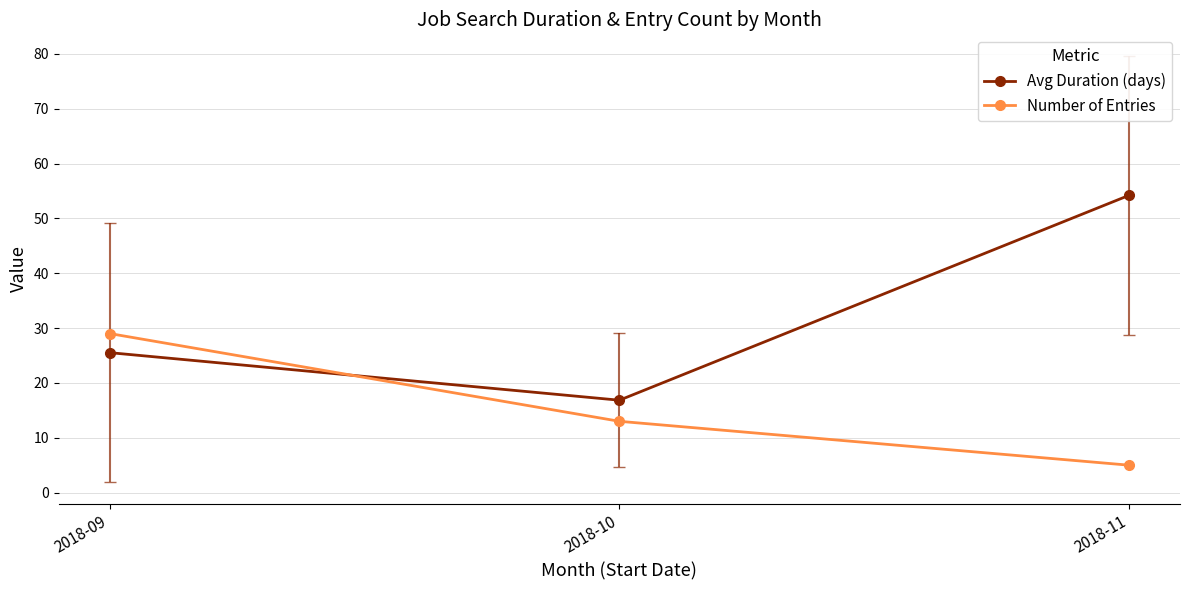

What is the sum of the Number of Entries values at 2018-11 and 2018-09?

34.0